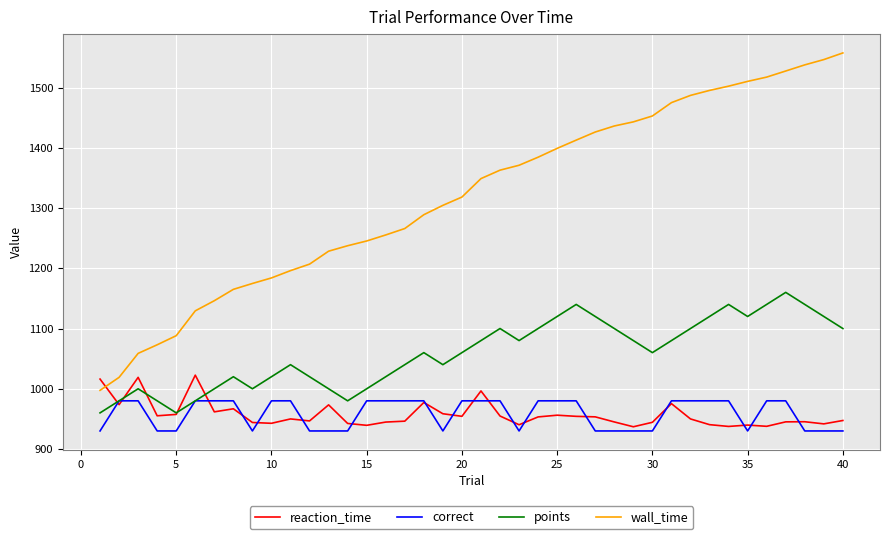

What are all the series names shown in the legend?

reaction_time, correct, points, wall_time